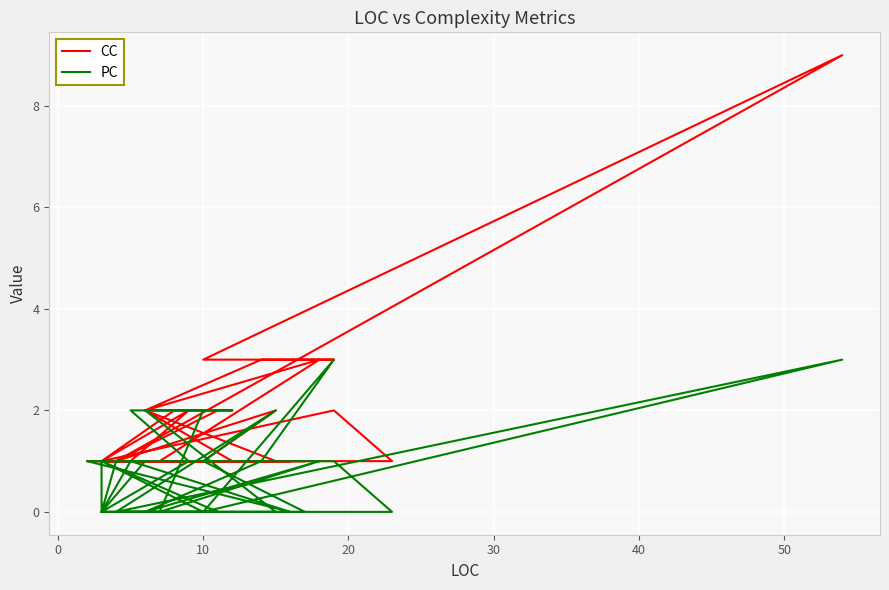

What is the difference between the PC values at 30 and 50?

1